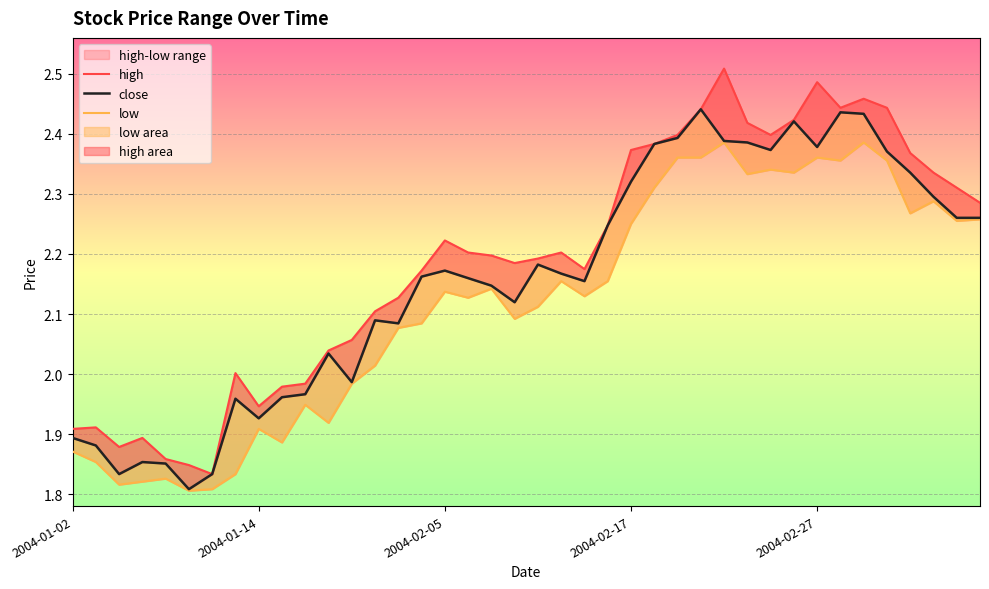

True or false: close has a value of 2.4 at 33.

True